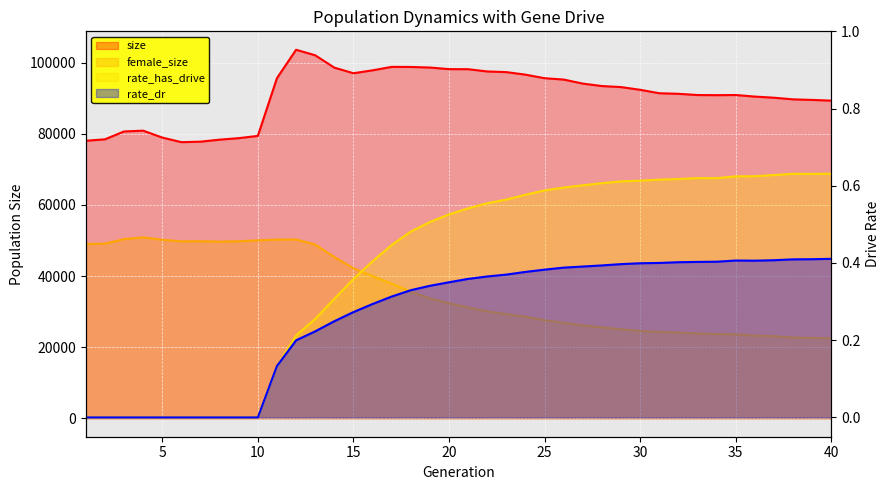

The value of female_size at 31 is 40520.4. True or false?

False